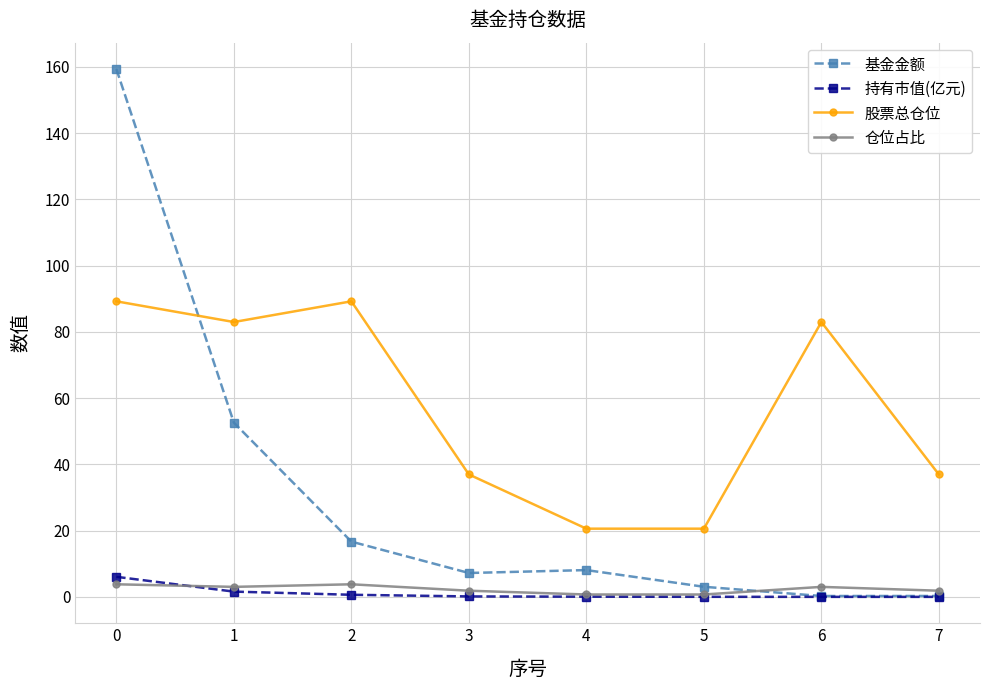

The 仓位占比 series shows 0.7 at 4. True or false?

True